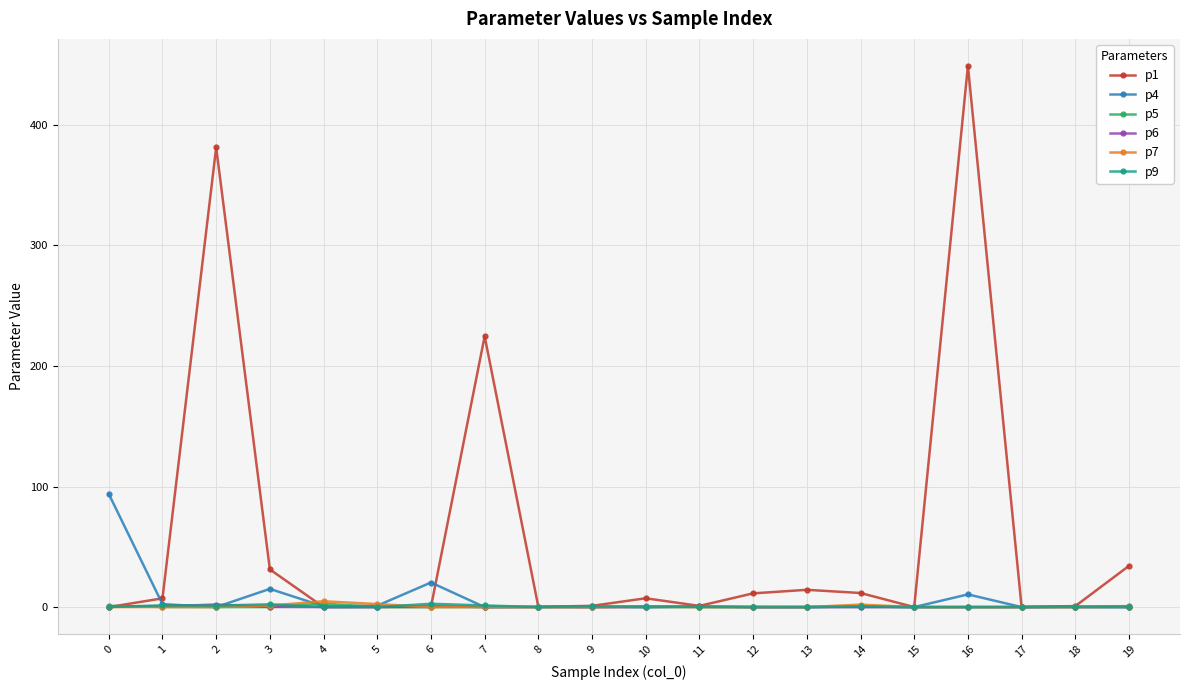

The value of p6 at 10 is 0.0. True or false?

True